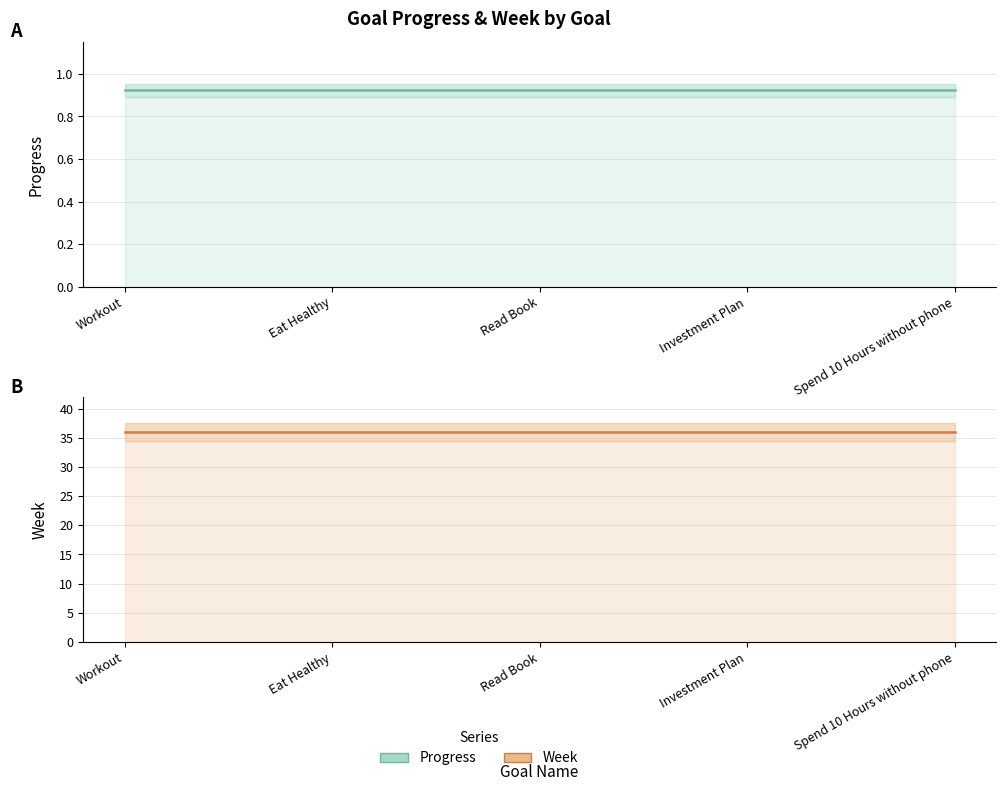

What is the label of the 2nd point from the right?

Investment Plan